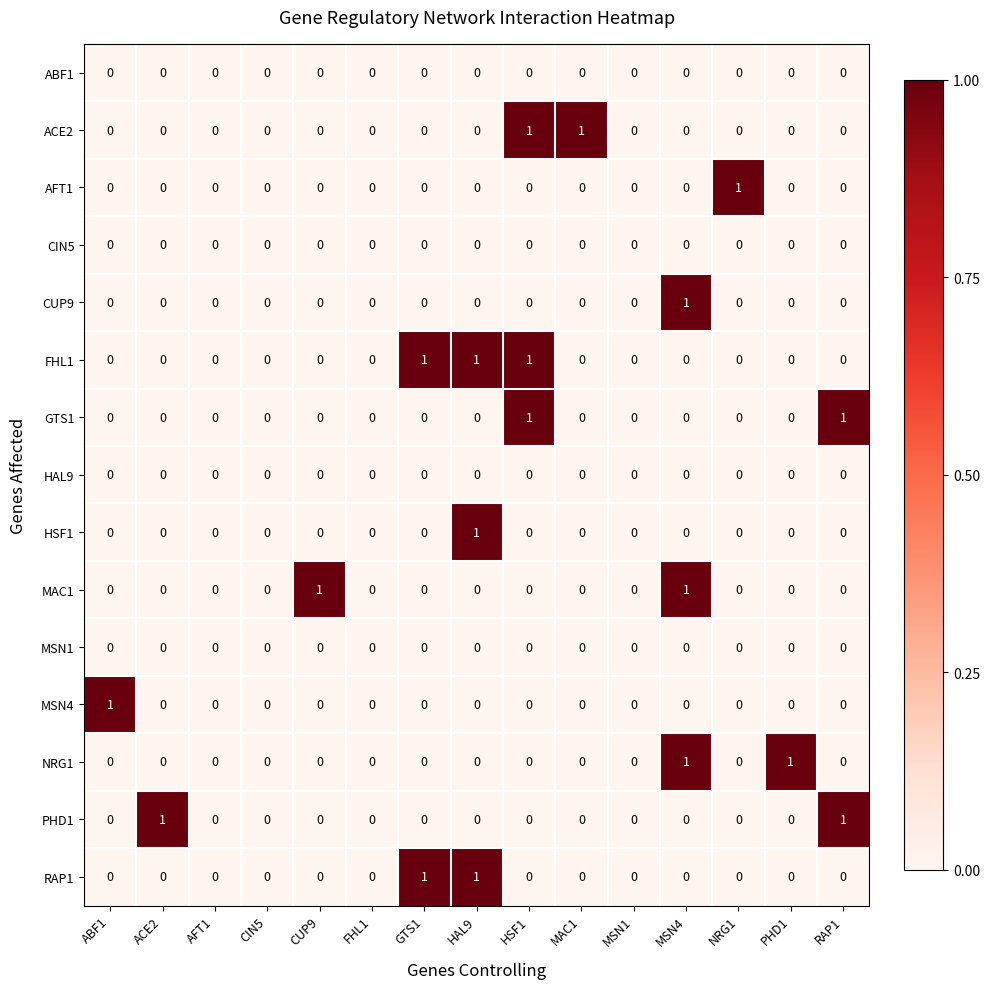

How many FHL1 values are between 0 and 1?

15